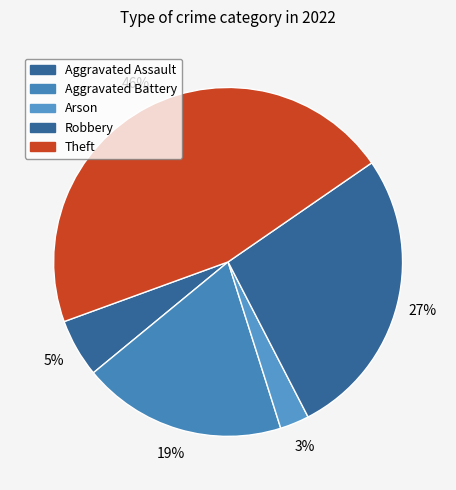

Count the number of slices in the pie.

5